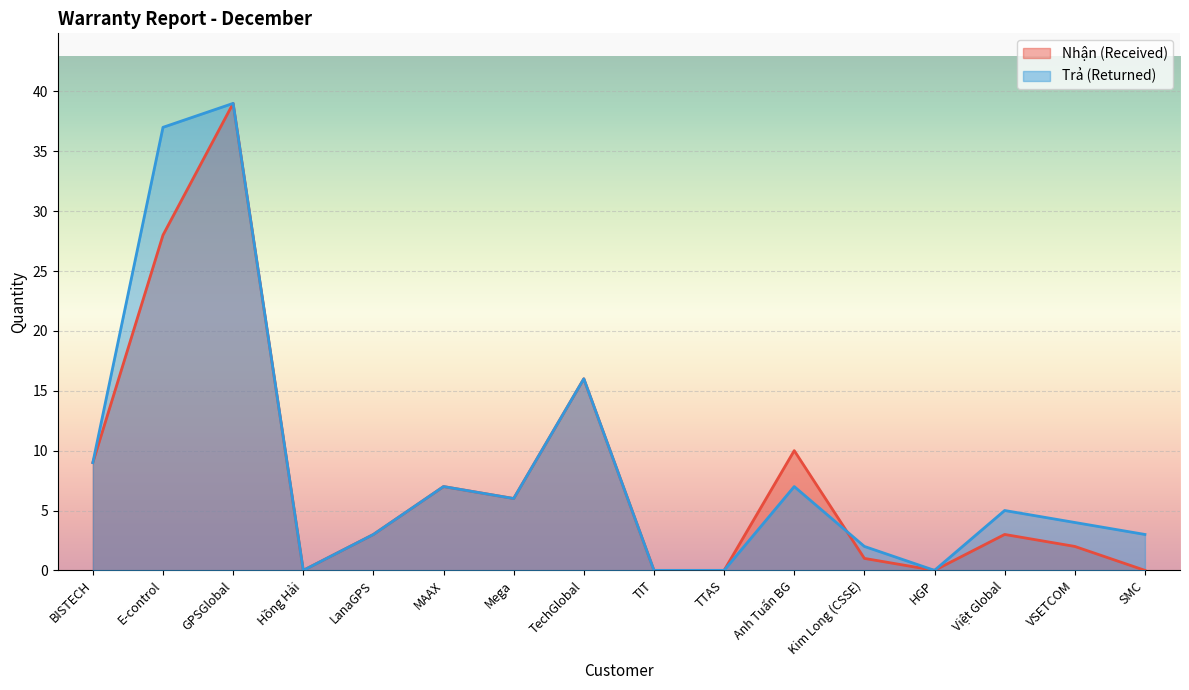

Reading right to left, what are all the values shown in this chart?

Nhận (Received): SMC=0	VSETCOM=2	Việt Global=3	HGP=0	Kim Long (CSSE)=1	Anh Tuấn BG=10	TTAS=0	TIT=0	TechGlobal=16	Mega=6	MAAX=7	LanaGPS=3	Hồng Hải=0	GPSGlobal=39	E-control=28	BISTECH=9
Trả (Returned): SMC=3	VSETCOM=4	Việt Global=5	HGP=0	Kim Long (CSSE)=2	Anh Tuấn BG=7	TTAS=0	TIT=0	TechGlobal=16	Mega=6	MAAX=7	LanaGPS=3	Hồng Hải=0	GPSGlobal=39	E-control=37	BISTECH=9